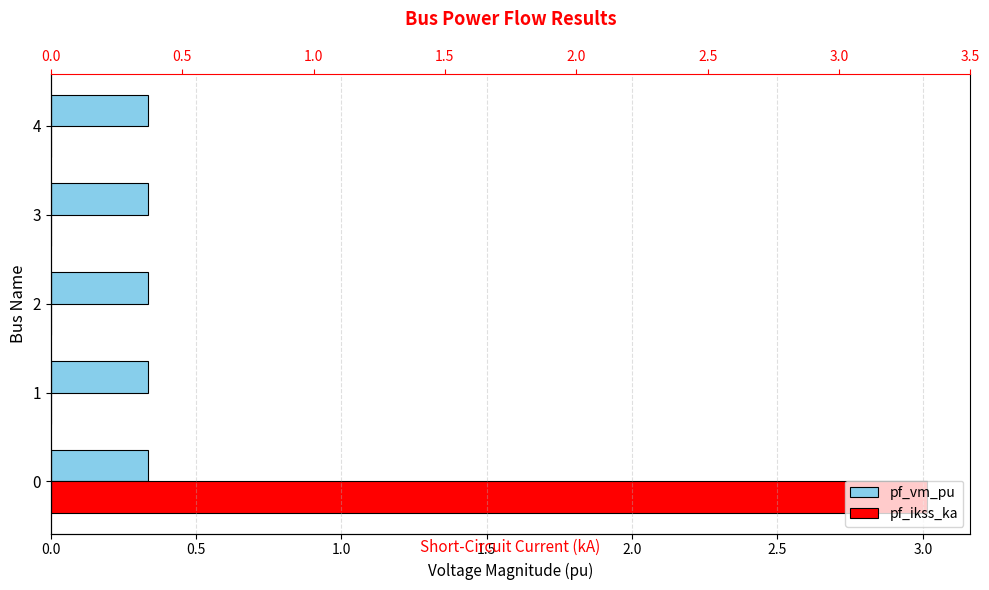

Reading left to right, list all the values displayed in this chart.

pf_vm_pu: 0.3	0.3	0.3	0.3	0.3
pf_ikss_ka: 3.0	0.0	0.0	0.0	0.0